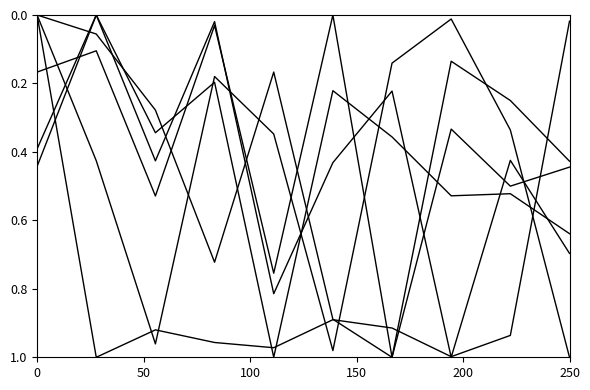

Does the chart display data point markers on the line(s)?

No